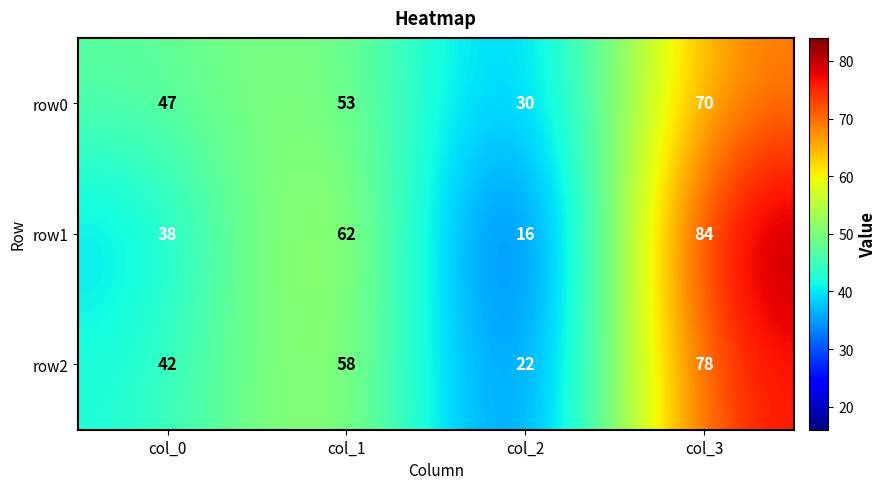

What is the smallest value displayed?

16